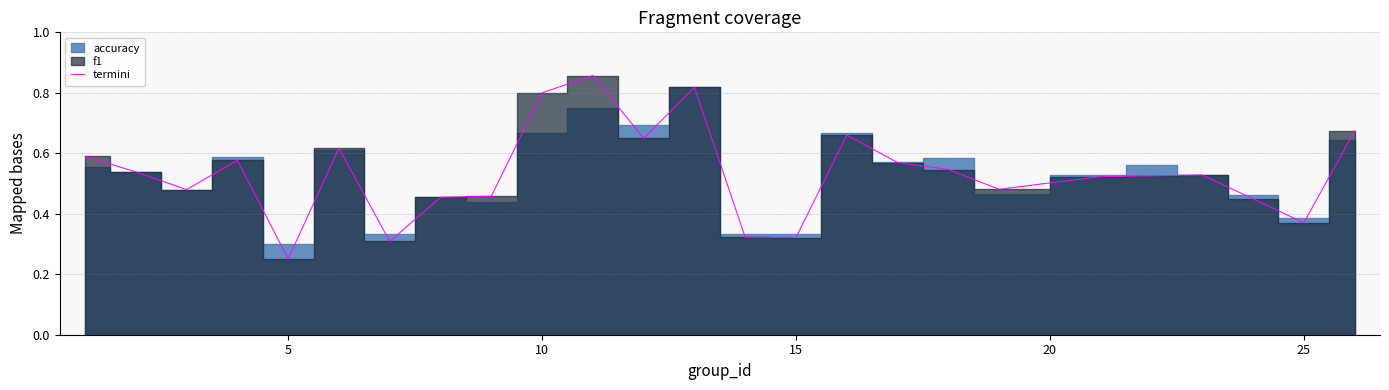

At which label is termini closest to 0?

5